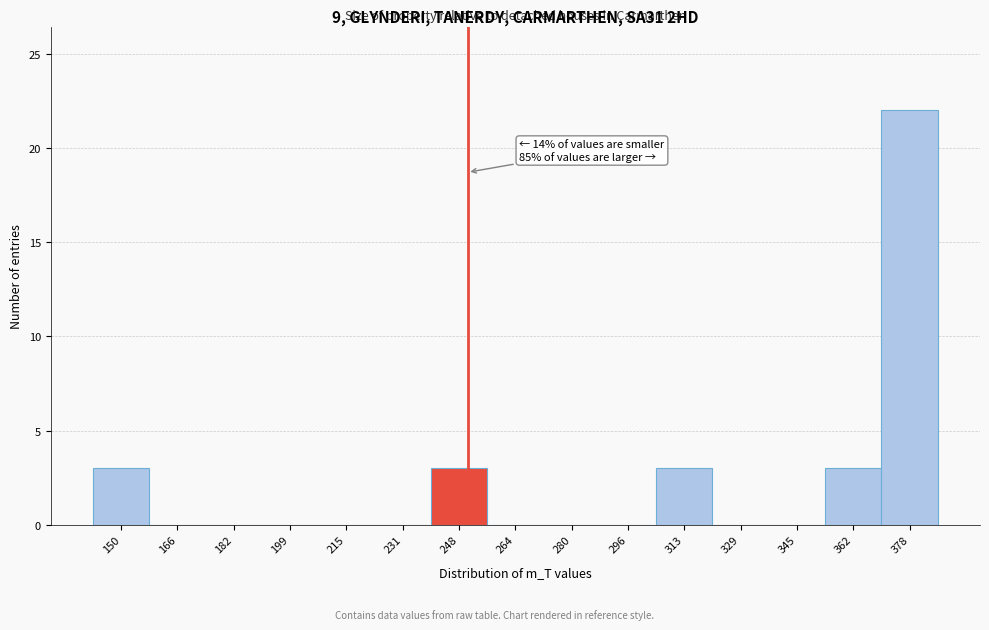

Over which range of the x-axis is the bar tallest?

370 to 386